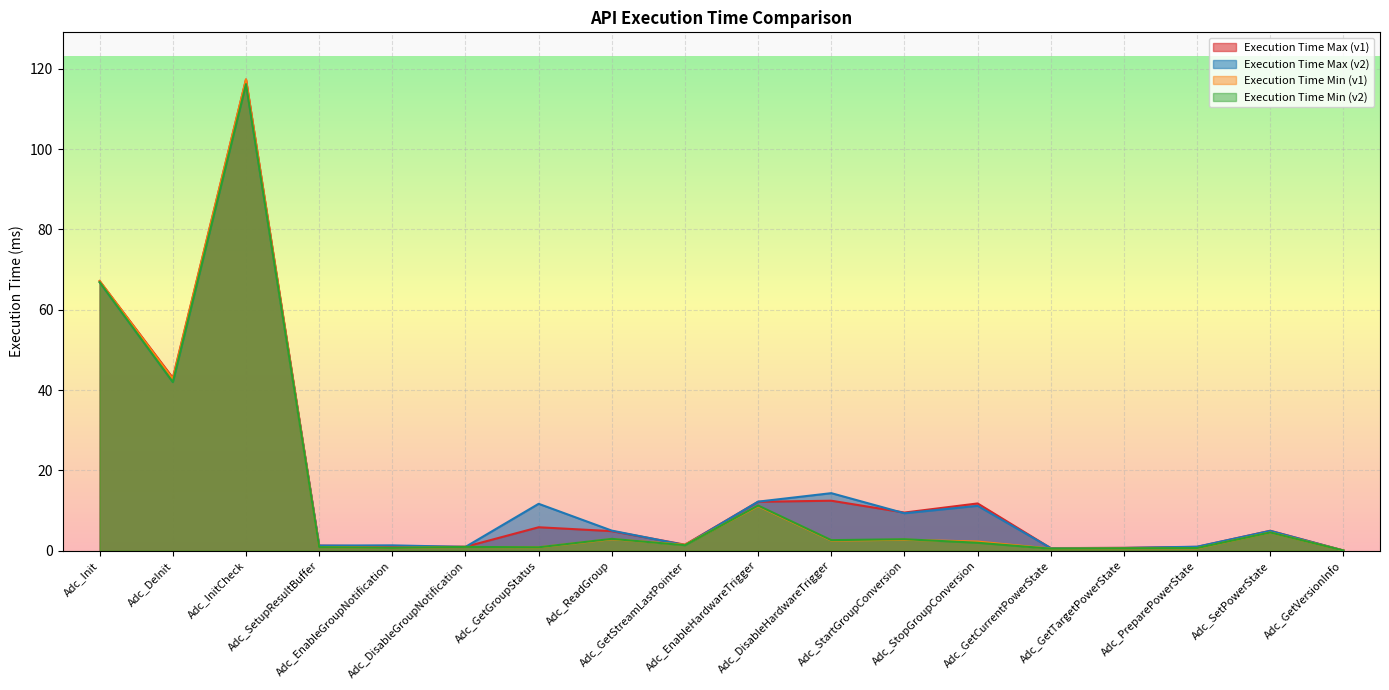

Where do Execution Time Min (v1) and Execution Time Max (v2) first cross each other?

Adc_InitCheck and Adc_SetupResultBuffer